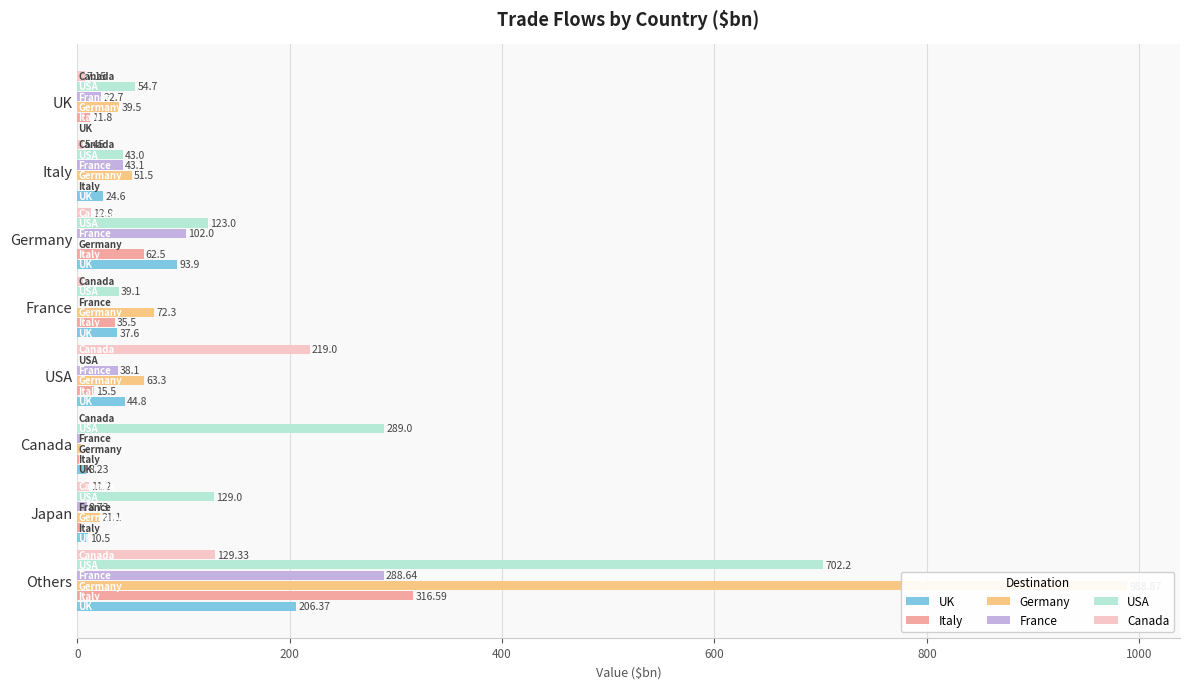

Read the Germany value at Others.

988.9